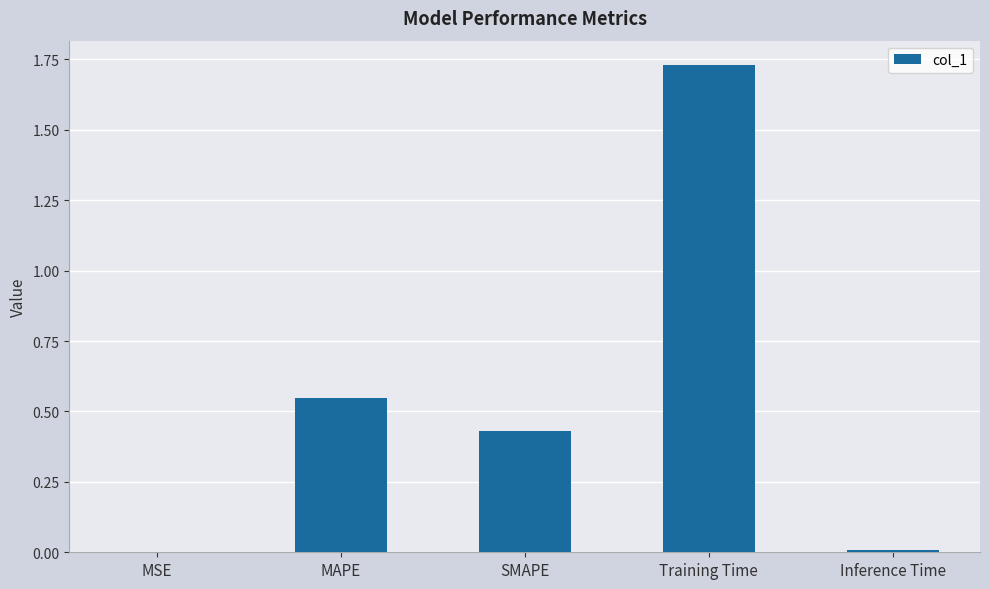

The chart shows a value of 1.1 at Training Time. True or false?

False